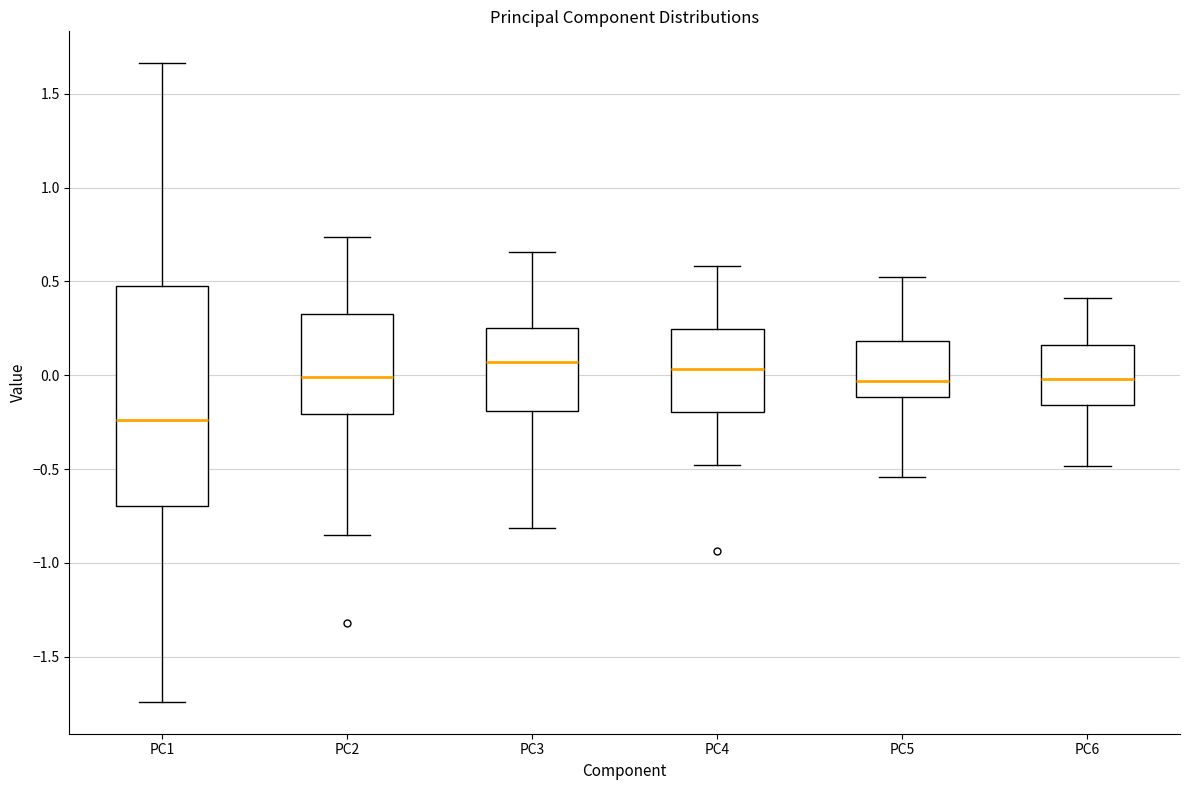

Which box is the tallest, from its lower edge to its upper edge?

PC1